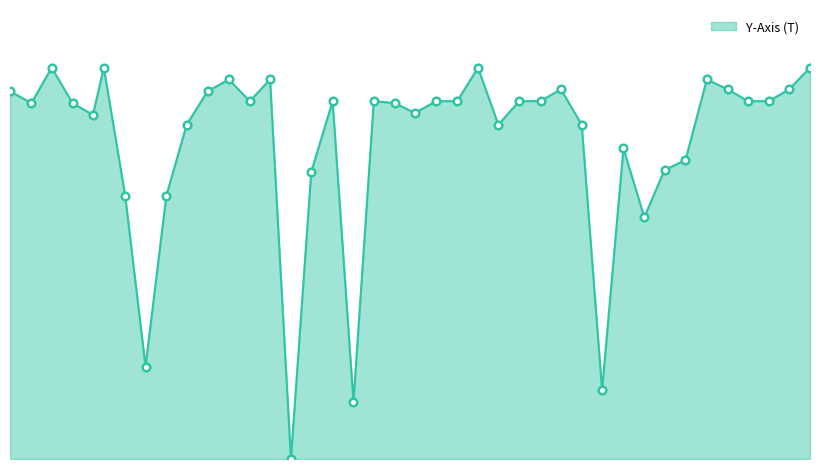

Is this an area chart (filled region under the line)?

Yes